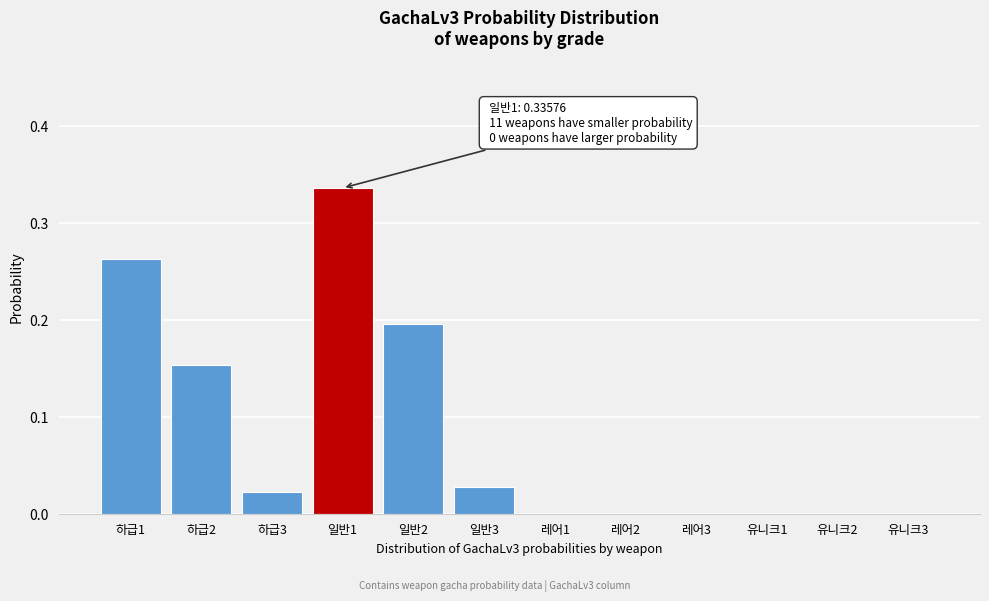

Which label corresponds to the largest value in the chart?

일반1